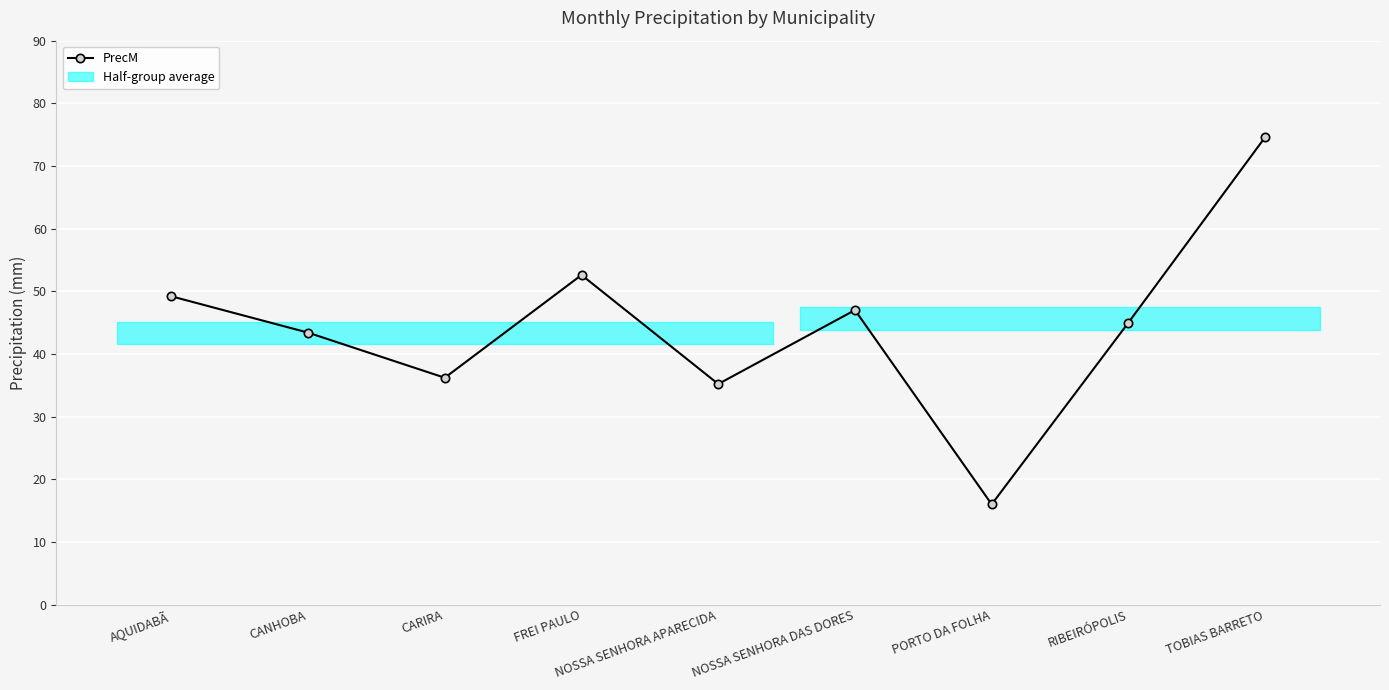

What is the change in value from AQUIDABÃ to NOSSA SENHORA DAS DORES?

-2.2